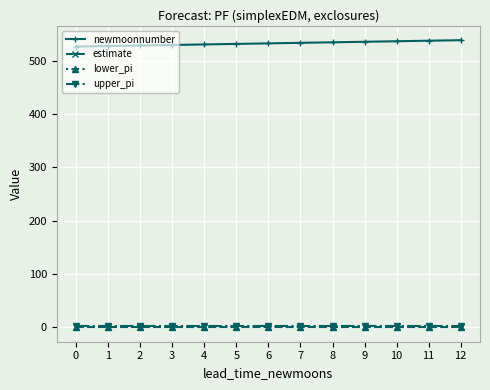

True or false: estimate and upper_pi cross at least once.

False